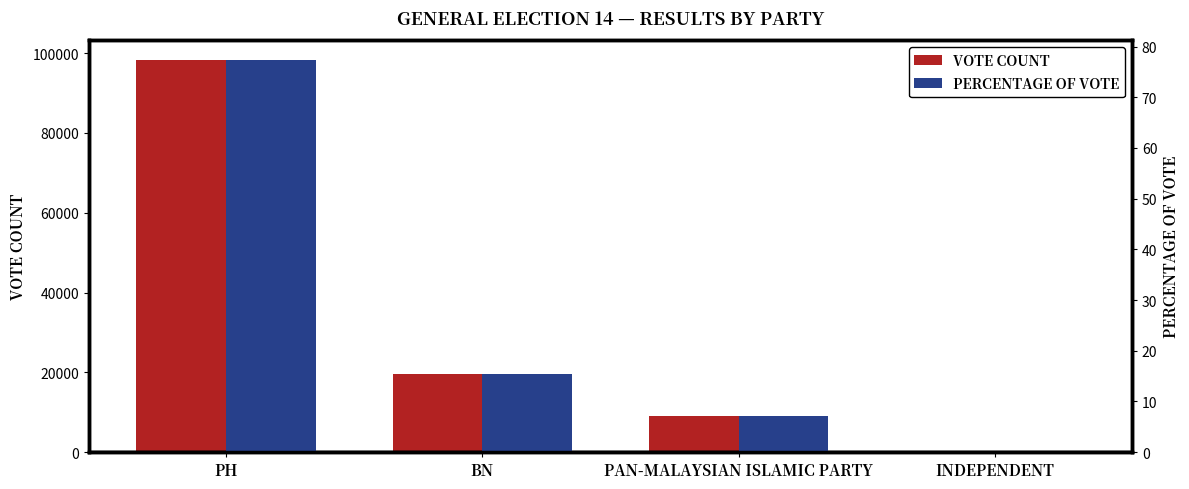

Are the bars horizontal?

No